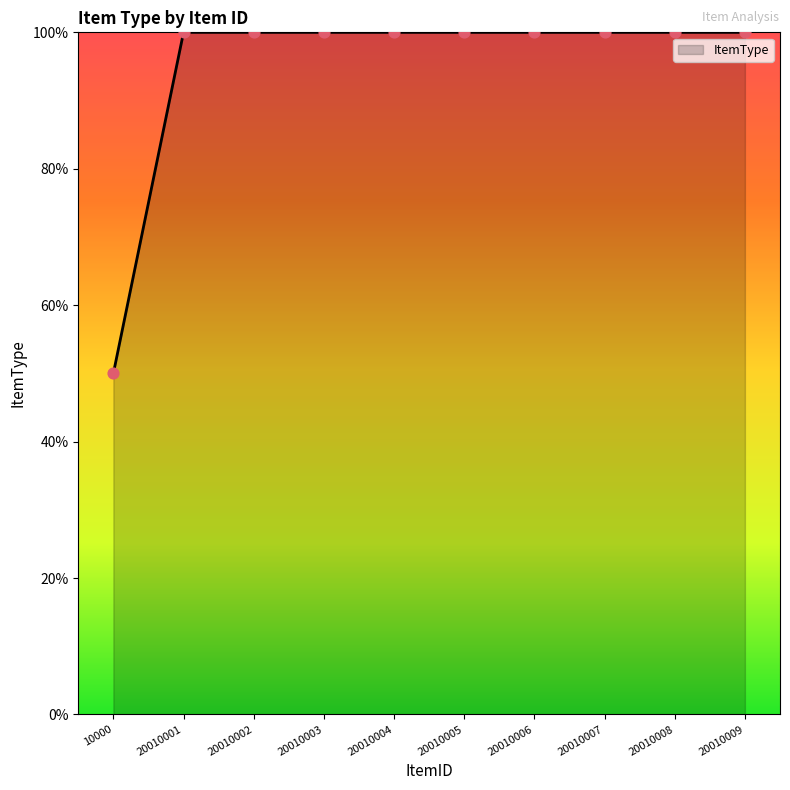

Between 10000 and 20010008, which is larger?

20010008